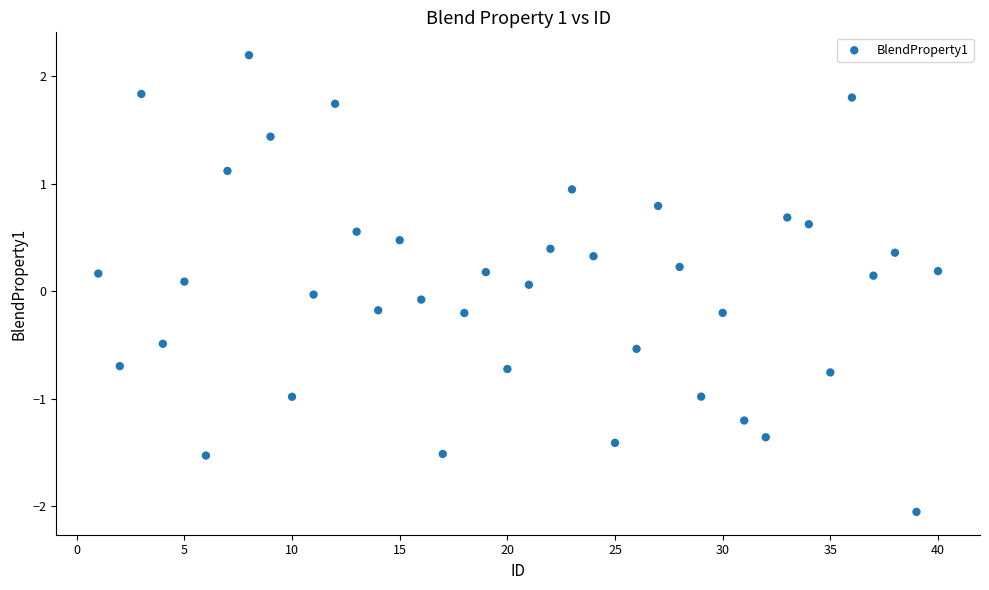

What is the range of Y values (max minus min)?

4.2